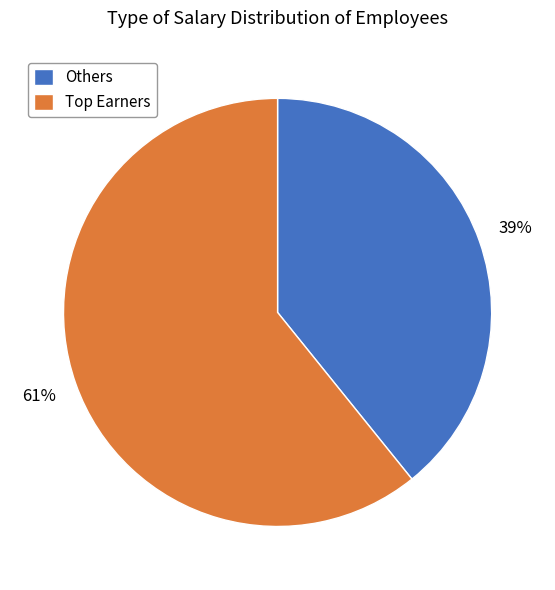

True or false: Others accounts for 39% of the total.

True